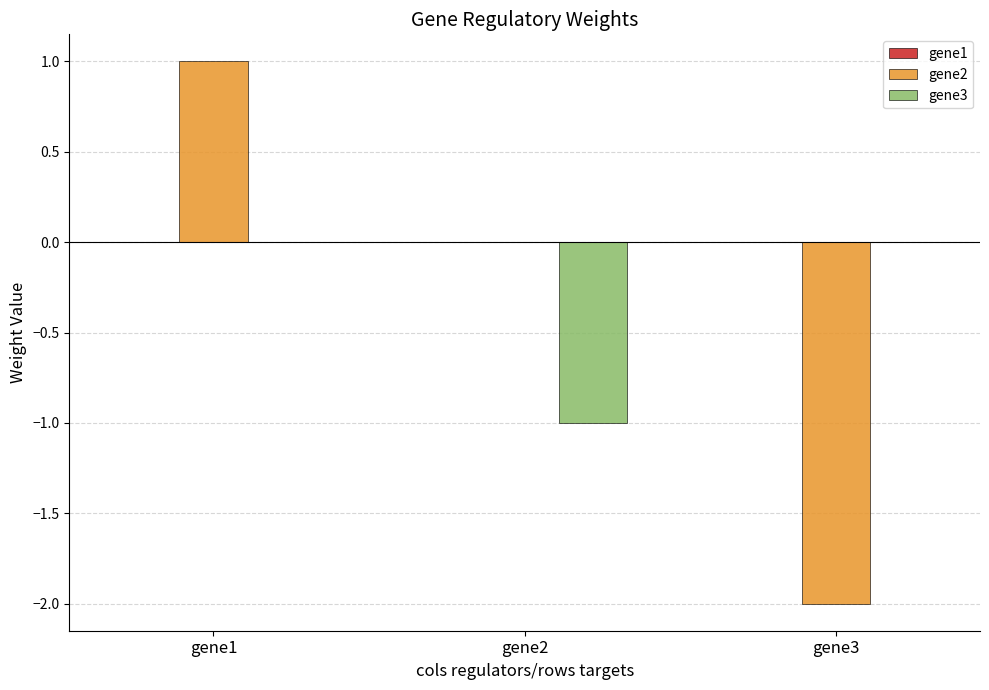

Read the gene2 value at gene3.

-2.0